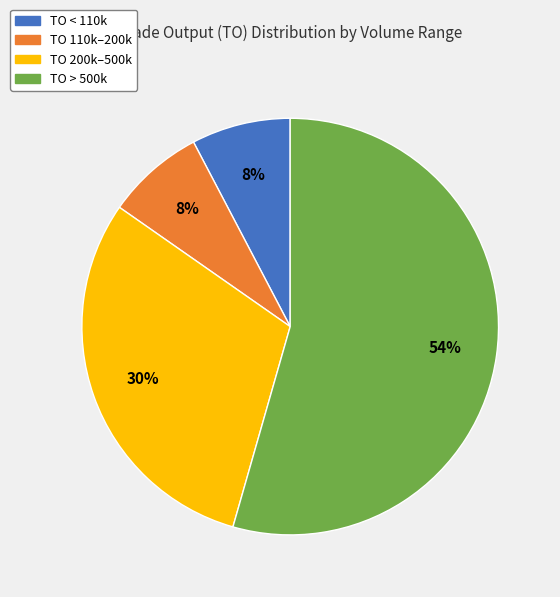

To the nearest percent, what is the average slice percentage?

25%